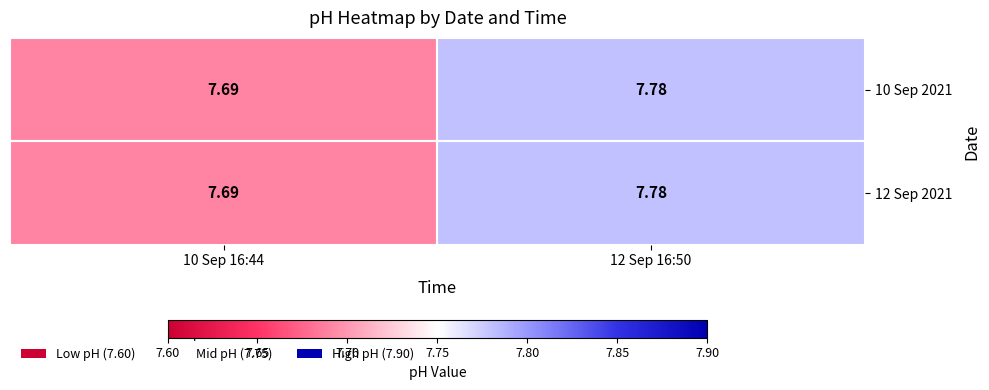

Is the value of 12 Sep 2021 at 10 Sep 16:44 greater than the value of 10 Sep 2021 at 12 Sep 16:50?

No